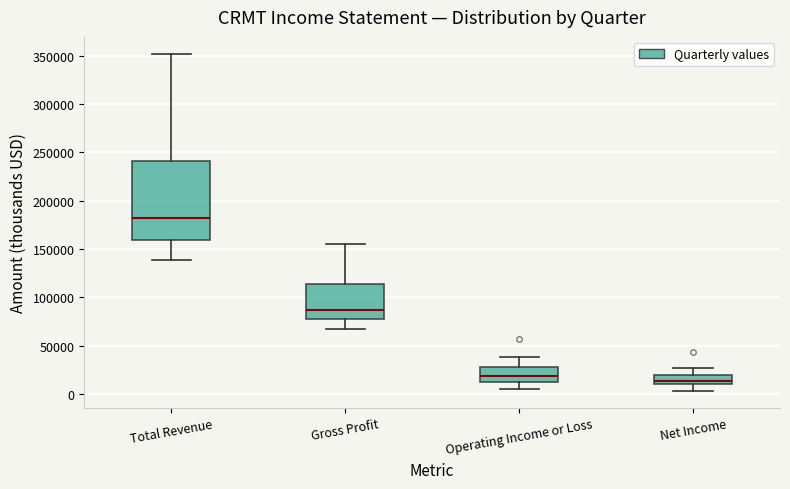

Reading left to right, transcribe this box plot: for each box, give where its median line is, the range the box spans, and where its two whiskers end, as read against the y-axis. The values are not printed on the chart, so give them approximately, as read against the axis.

Total Revenue: median 180000, box 160000 to 240000, whiskers 140000 to 350000
Gross Profit: median 85000, box 80000 to 115000, whiskers 65000 to 155000
Operating Income or Loss: median 20000, box 15000 to 30000, whiskers 5000 to 40000
Net Income: median 15000, box 10000 to 20000, whiskers 5000 to 25000